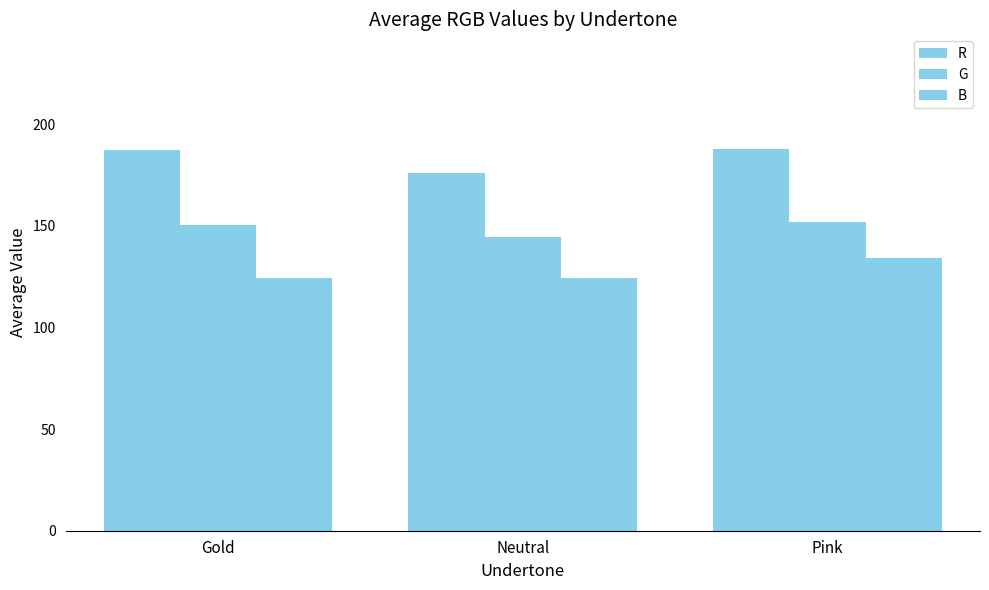

How many data points does each series have?

3